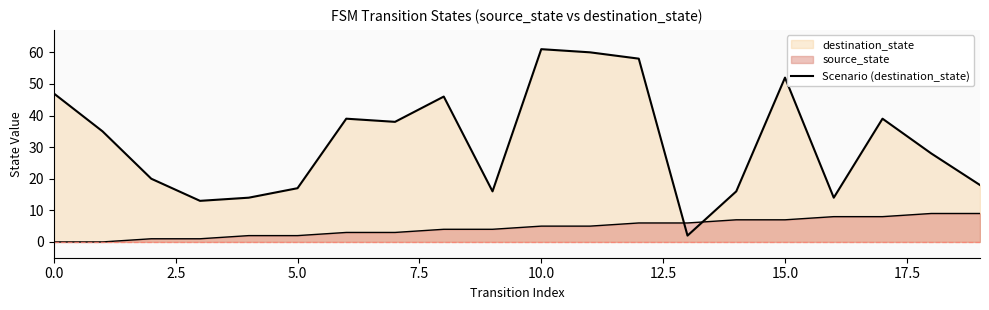

How many data points are above 35?

9